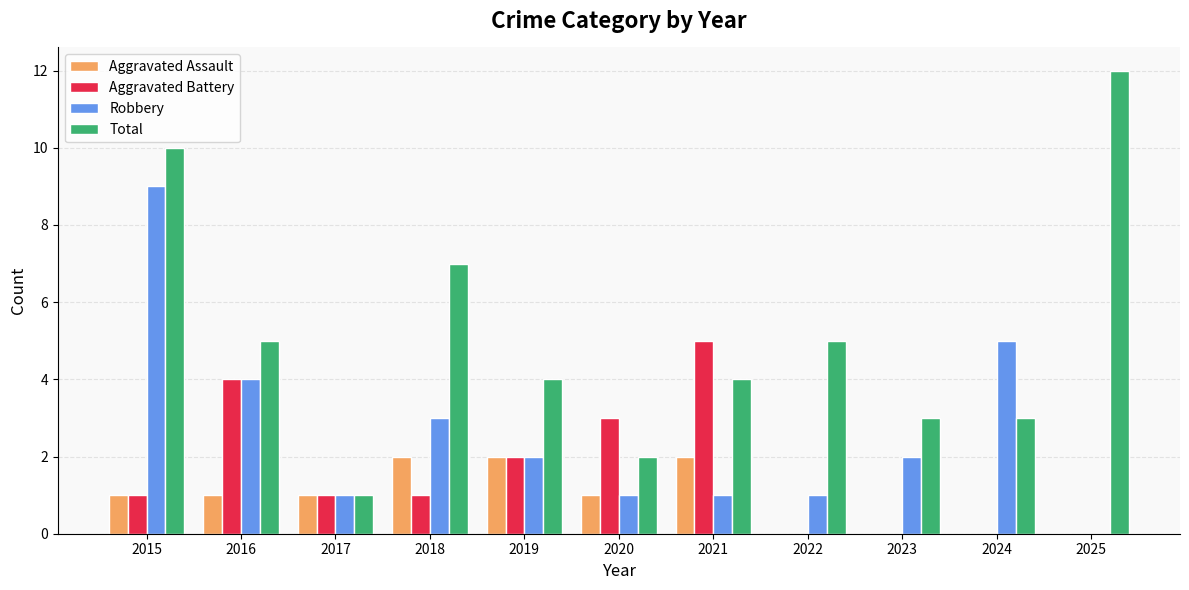

What is the maximum value shown in the chart?

12